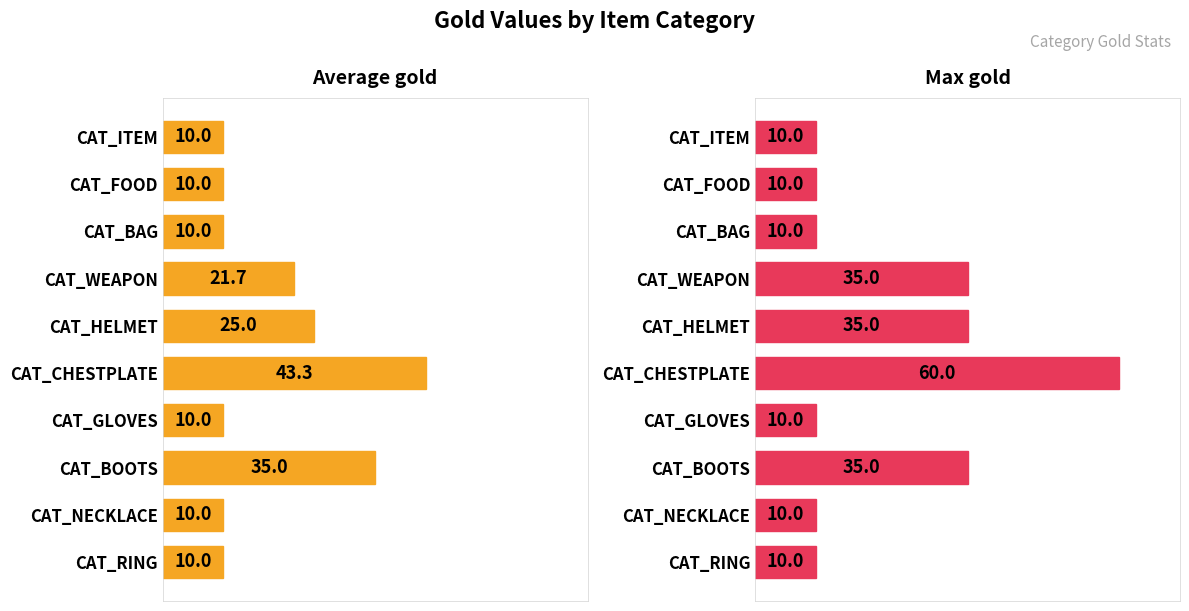

Is it true that Max gold equals 10.0 at CAT_ITEM?

True